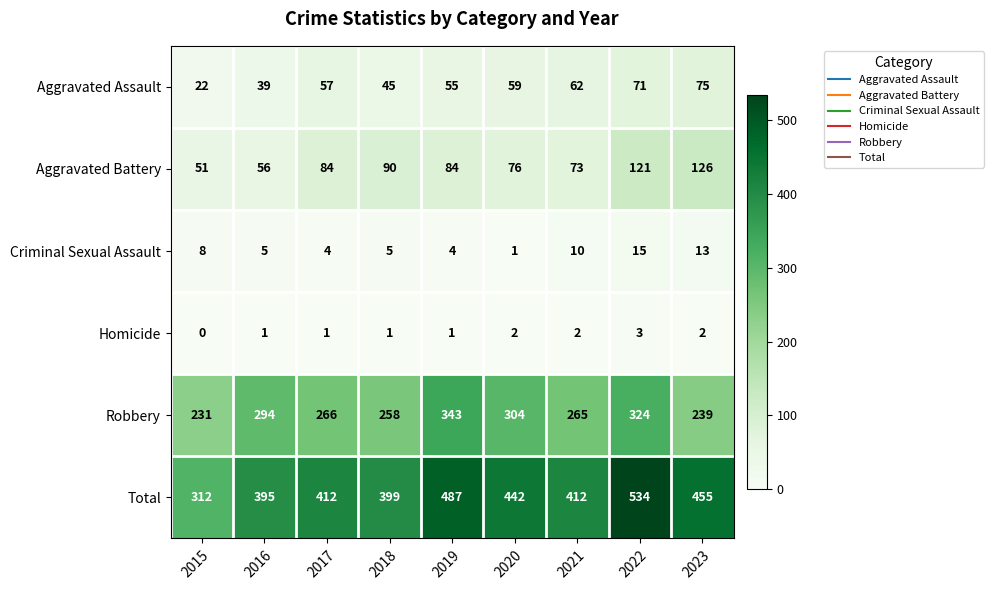

Which series changed the most between 2020 and 2023?

Robbery